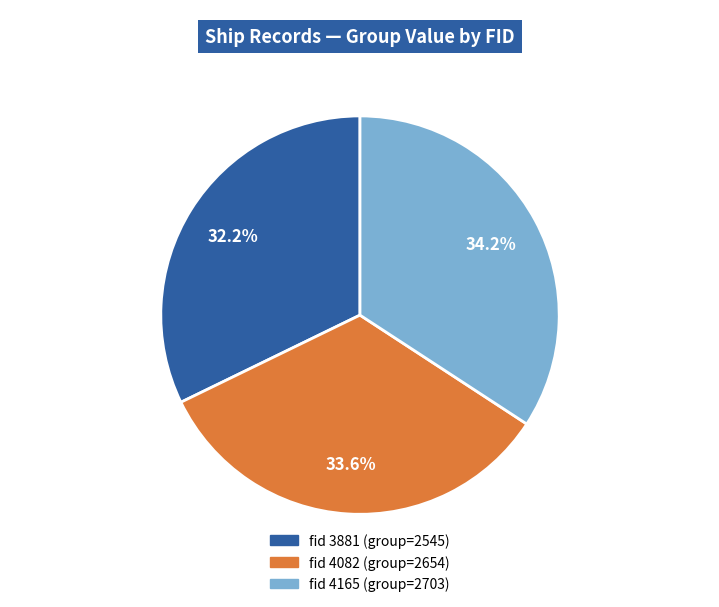

Is there a majority slice in this chart?

No